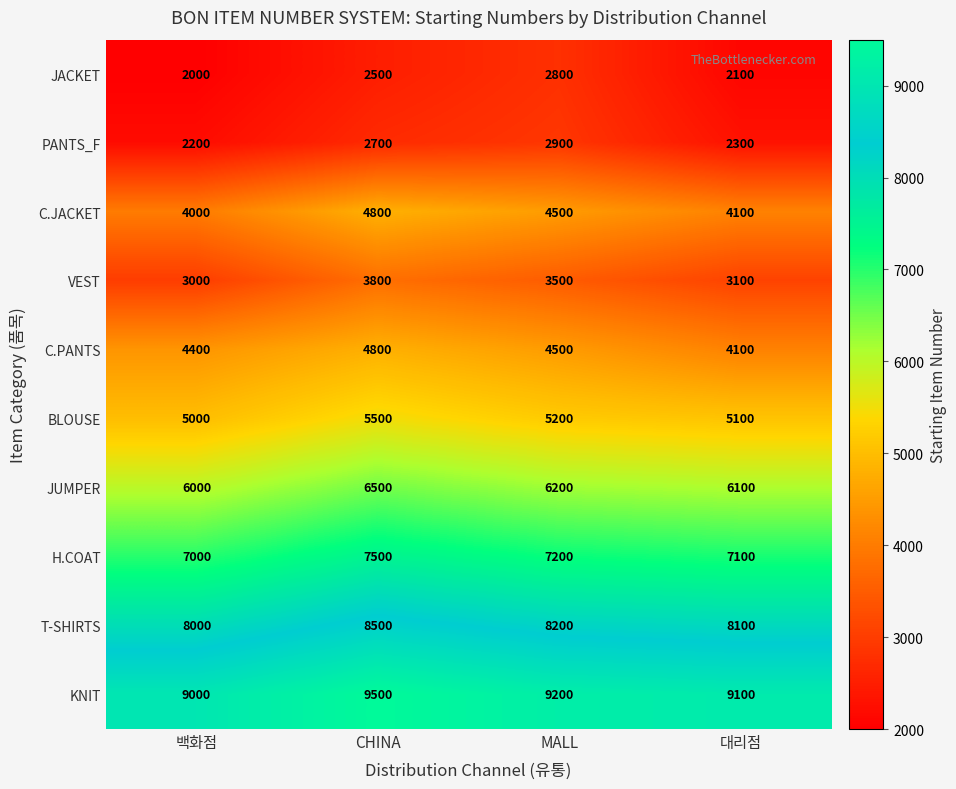

Between MALL and 대리점, which series saw the biggest shift?

JACKET